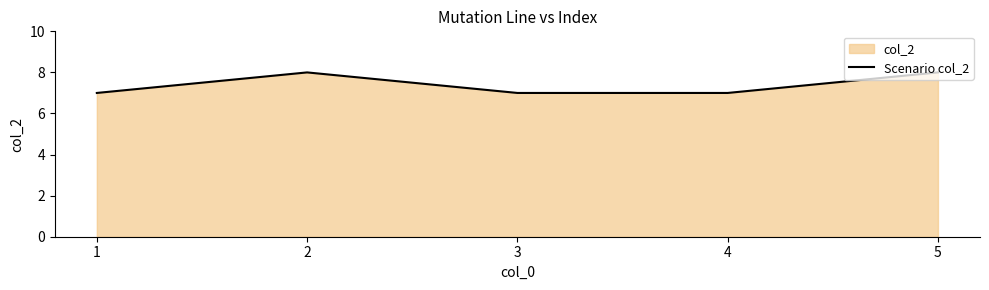

Where is the first local maximum?

2